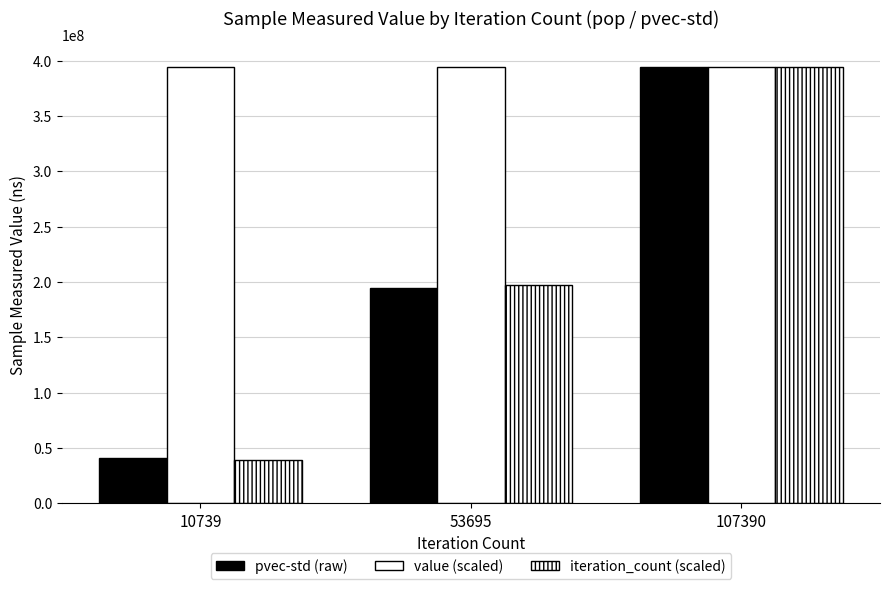

What is the difference between the pvec-std (raw) values at 10739 and 107390?

353635094.0